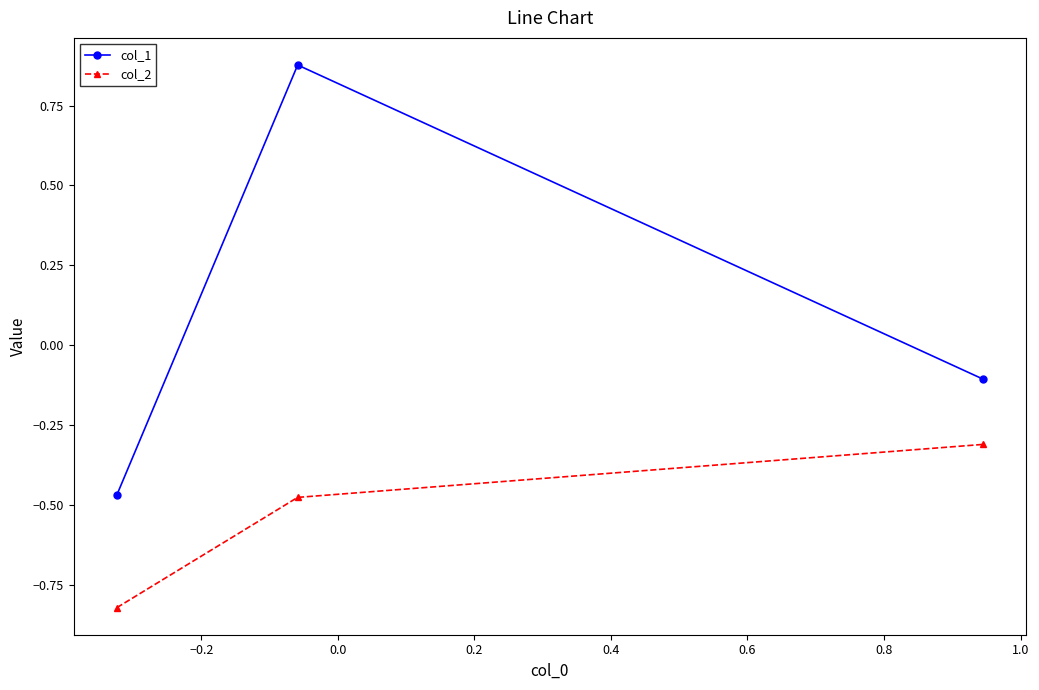

What is the value of the col_1 point at the 3rd from the left?

-0.1